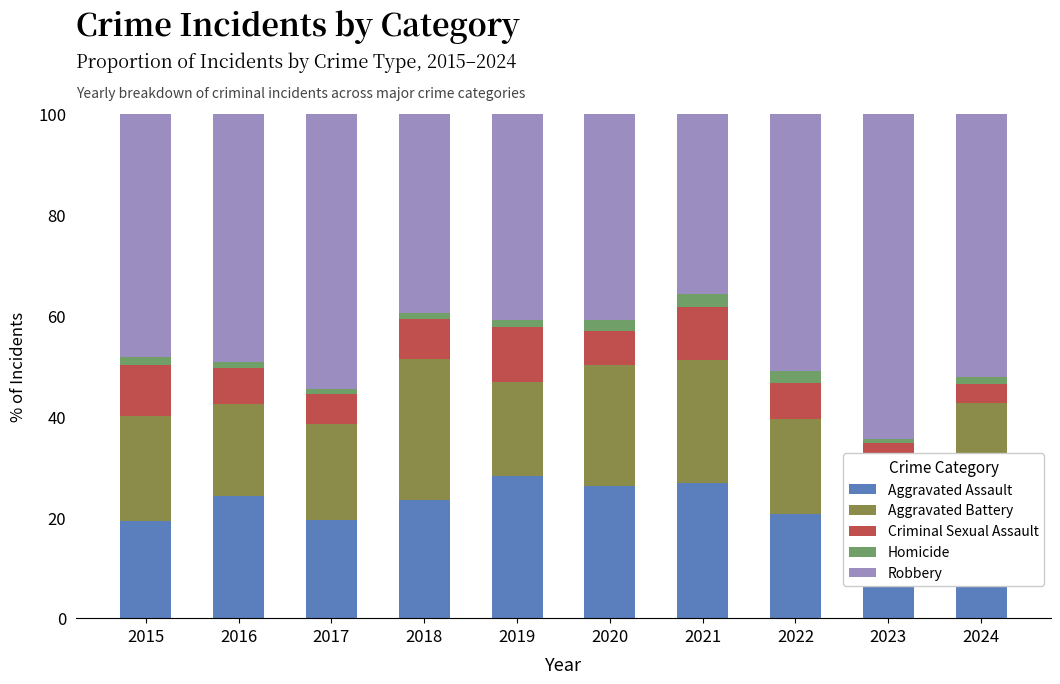

What is the difference between the maximum and minimum values in the Aggravated Assault series?

10.2